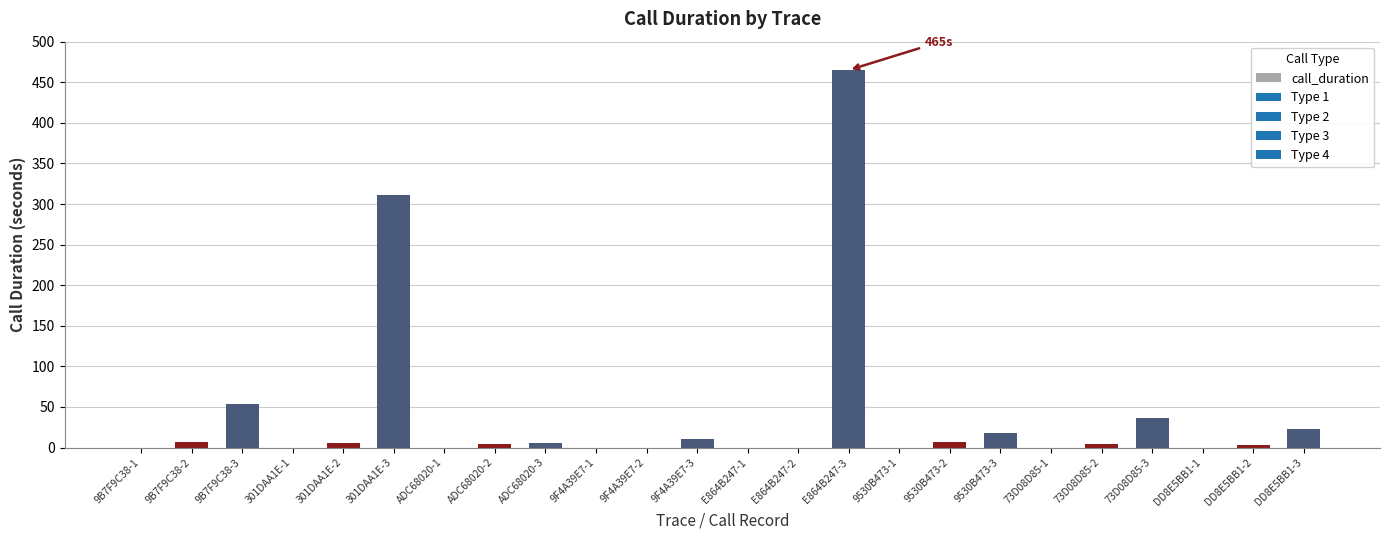

What is the sum of the values at DD8E5BB1-2 and 9B7F9C38-2?

10